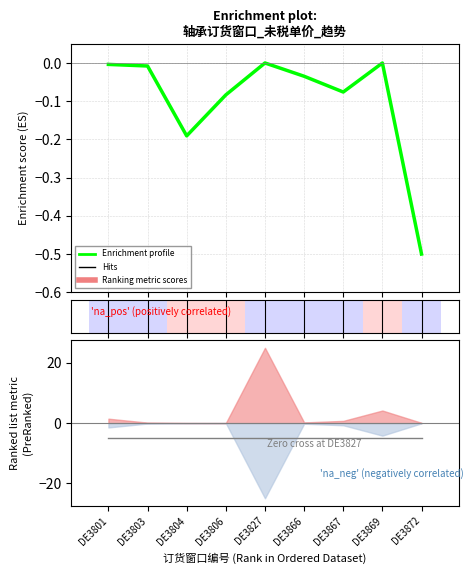

How many negative values does the Enrichment profile series have?

8